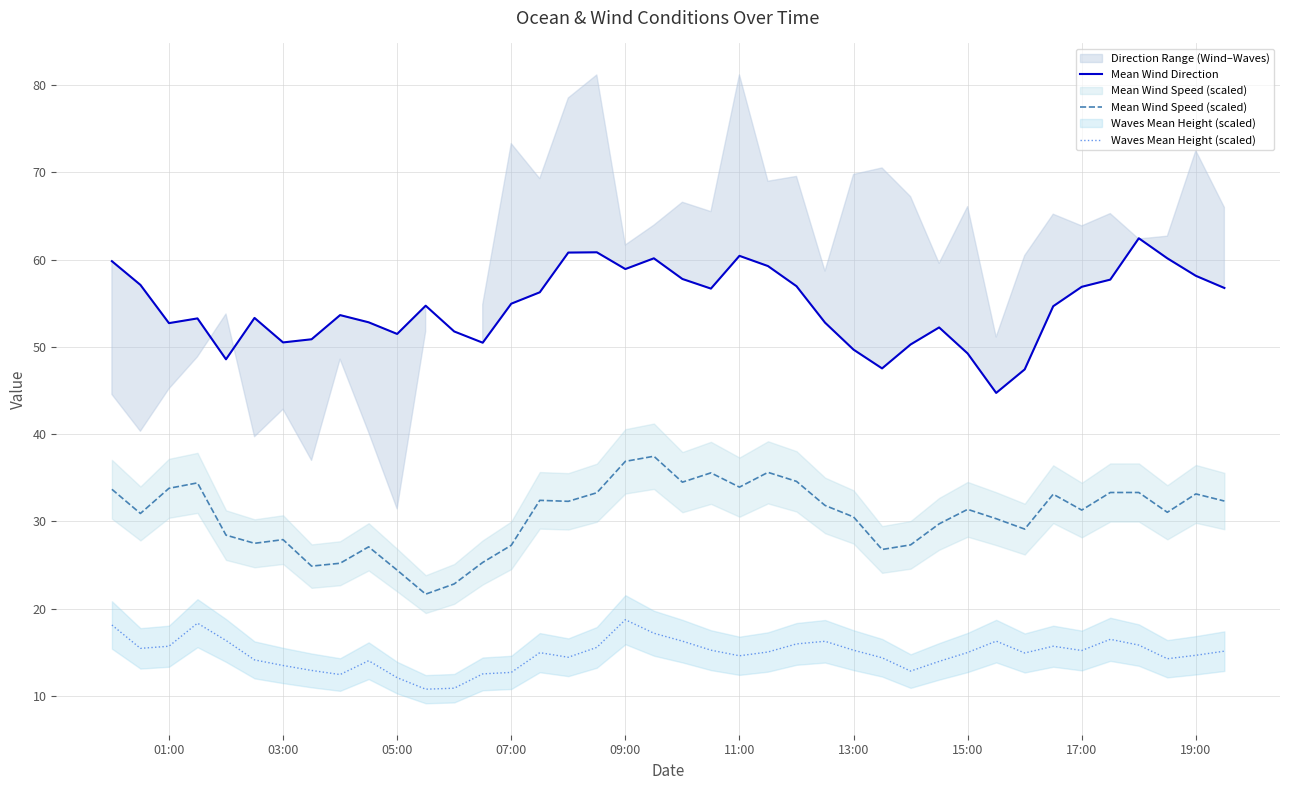

Where does the Mean Wind Speed (scaled) series first go above 31?

01:00